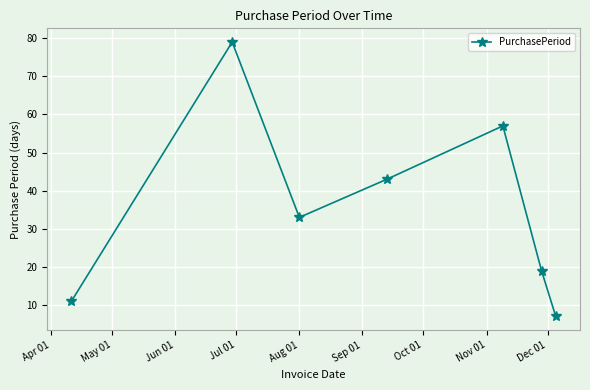

What is the minimum value shown in the chart?

7